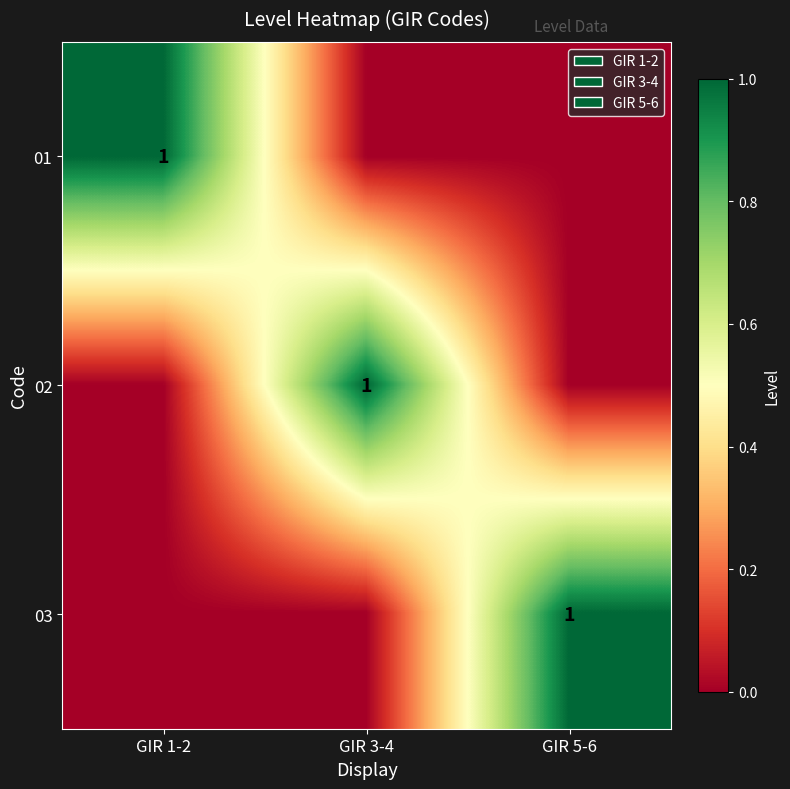

What is the spread (max minus min) of values at GIR 1-2?

1